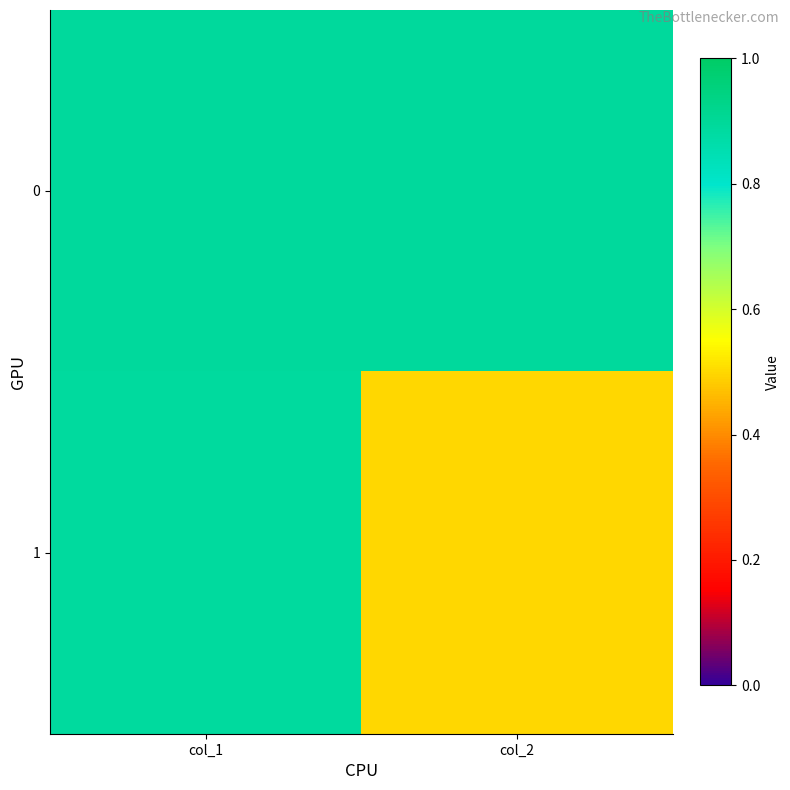

Rank the series by their maximum value, from lowest to highest.

1, 0